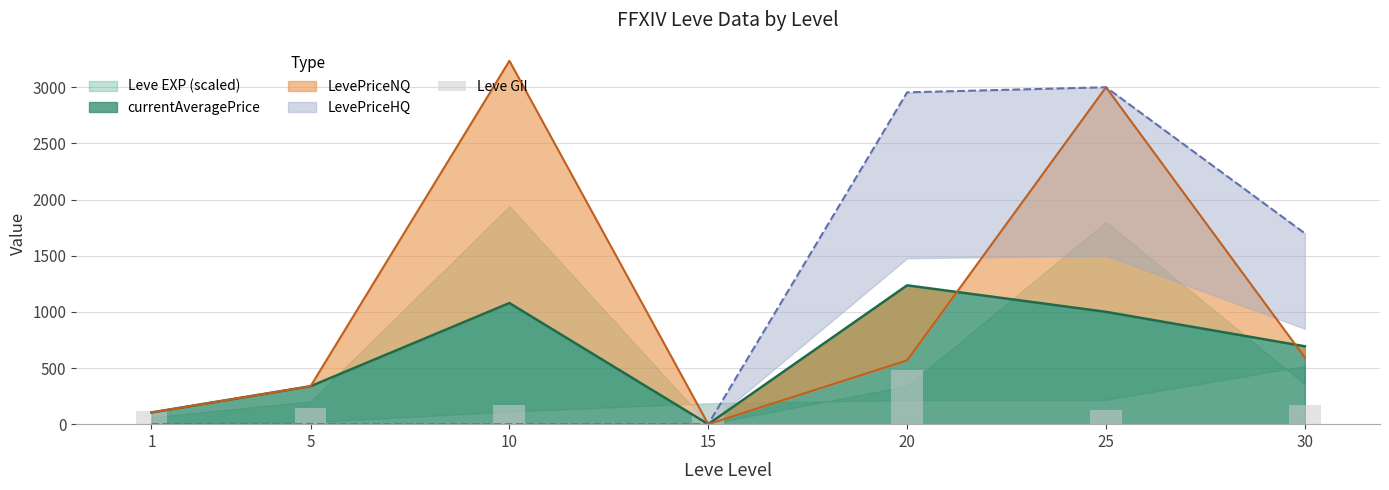

How many data points are above 169?

3